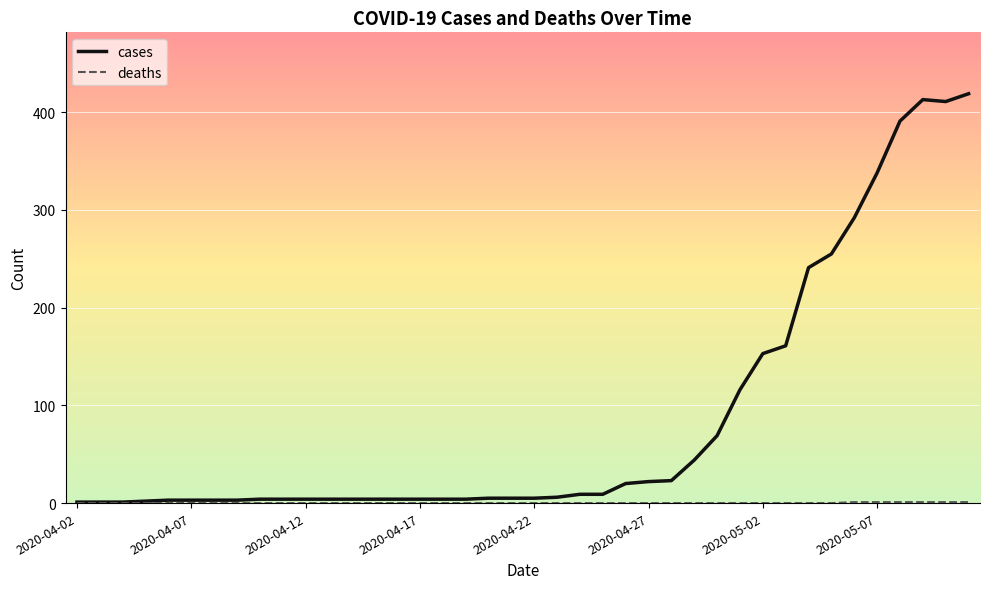

Which series has the widest spread of values?

cases